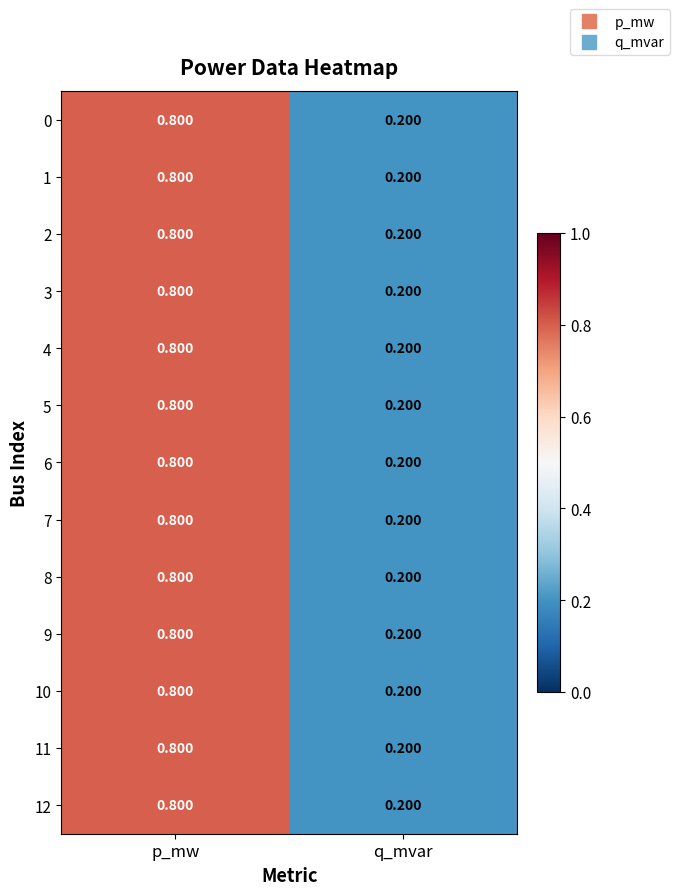

What is the total value across all series at p_mw?

10.4